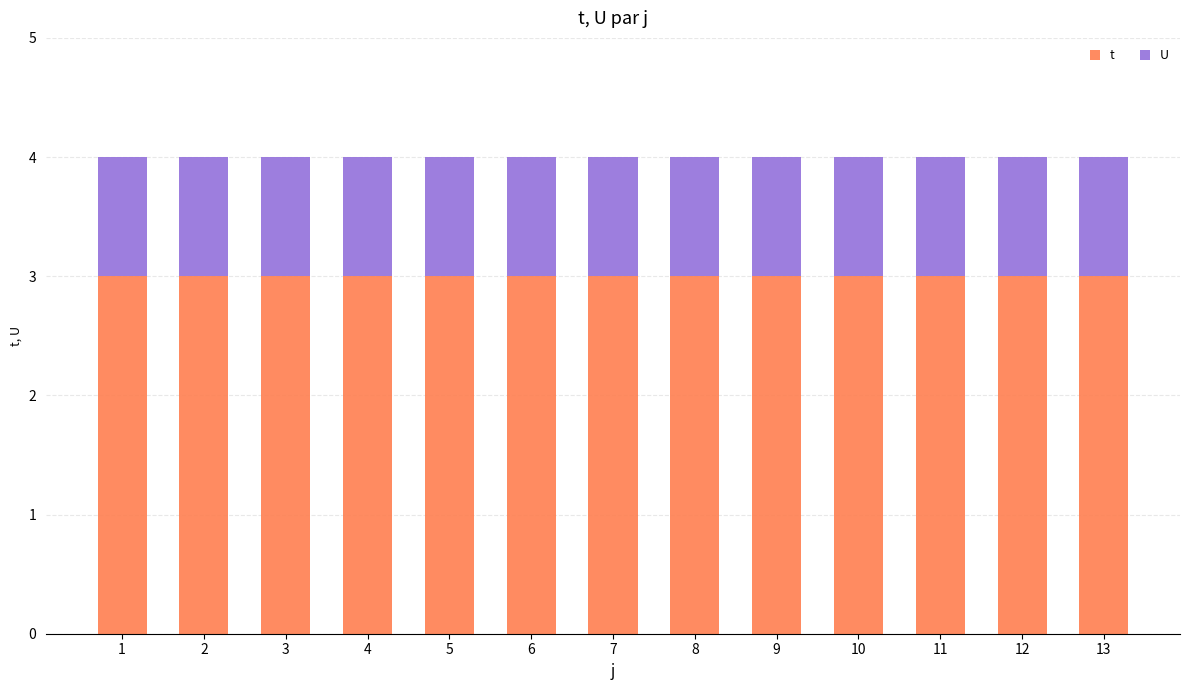

What is the average value of the t series?

3